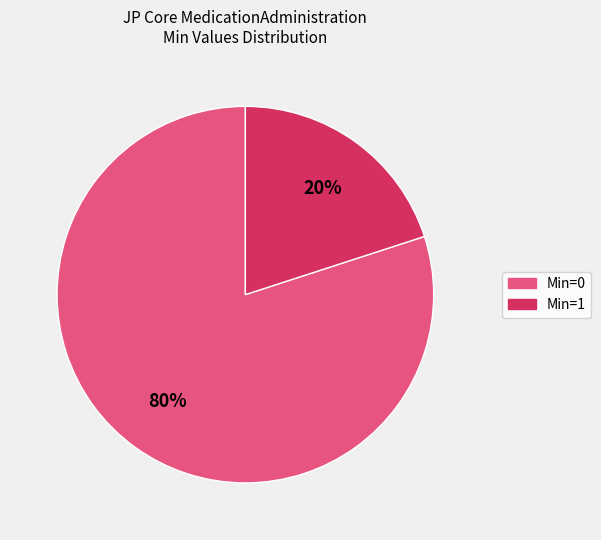

To the nearest percent, what is the average slice percentage?

50%